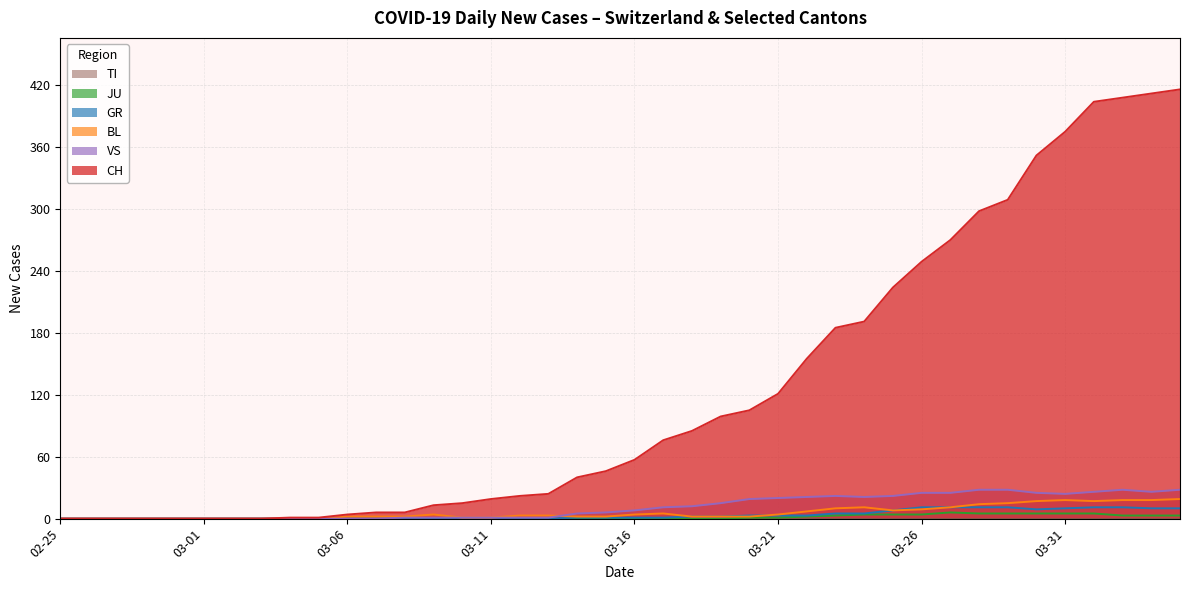

What position from the right is 2020-04-02?

3